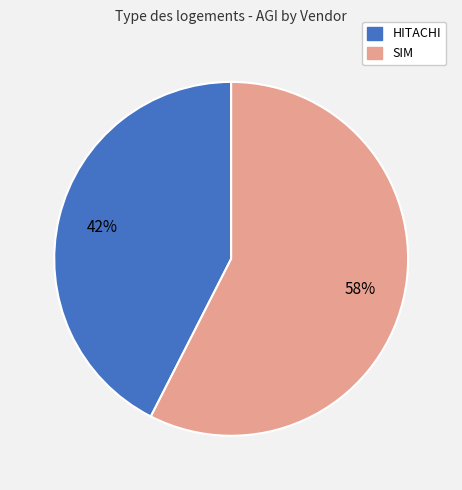

To the nearest percent, what is the average slice percentage?

50%